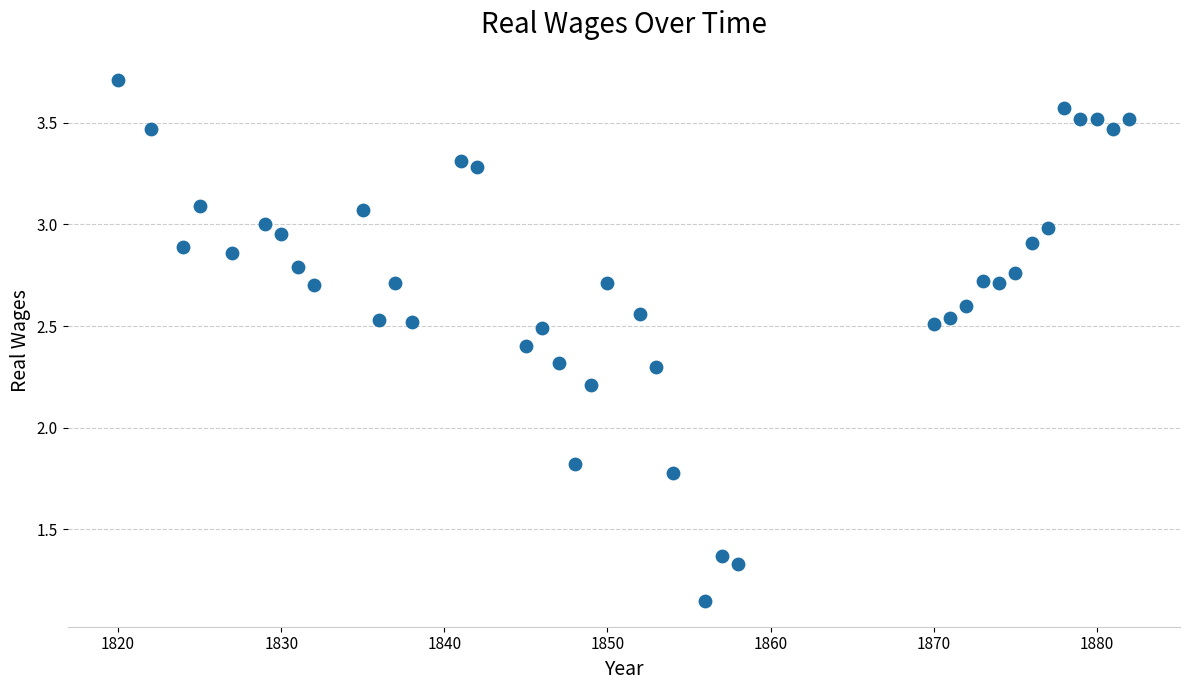

What Y value in the scatter plot is closest to 2?

1.8